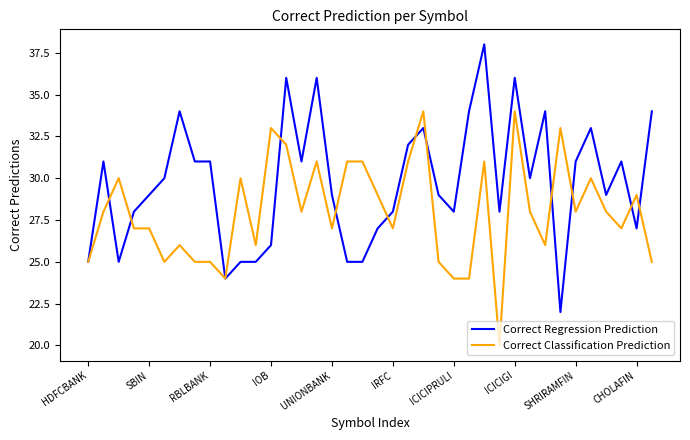

Reading right to left, transcribe all the data shown in this chart.

Correct Regression Prediction: 34	27	31	29	33	31	22	34	30	36	28	38	34	28	29	33	32	28	27	25	25	29	36	31	36	26	25	25	24	31	31	34	30	29	28	25	31	25
Correct Classification Prediction: 25	29	27	28	30	28	33	26	28	34	20	31	24	24	25	34	31	27	29	31	31	27	31	28	32	33	26	30	24	25	25	26	25	27	27	30	28	25